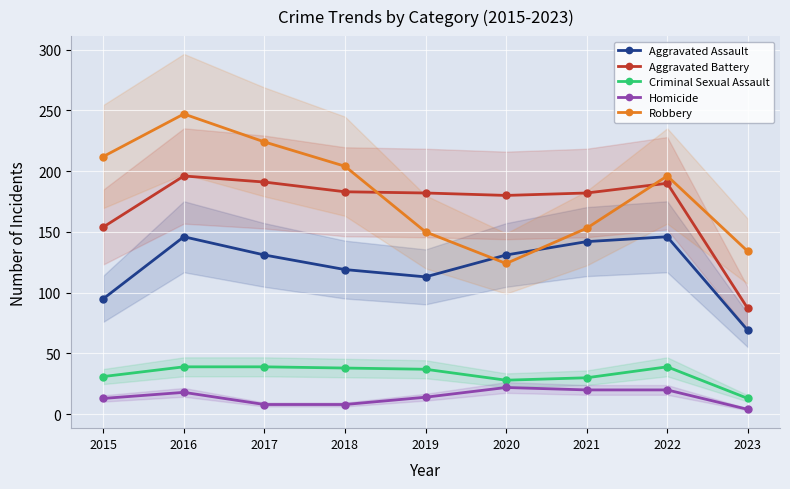

Reading left to right, what are all the values shown in this chart?

Aggravated Assault: 2015=95	2016=146	2017=131	2018=119	2019=113	2020=131	2021=142	2022=146	2023=69
Aggravated Battery: 2015=154	2016=196	2017=191	2018=183	2019=182	2020=180	2021=182	2022=190	2023=87
Criminal Sexual Assault: 2015=31	2016=39	2017=39	2018=38	2019=37	2020=28	2021=30	2022=39	2023=13
Homicide: 2015=13	2016=18	2017=8	2018=8	2019=14	2020=22	2021=20	2022=20	2023=4
Robbery: 2015=212	2016=247	2017=224	2018=204	2019=150	2020=124	2021=153	2022=196	2023=134